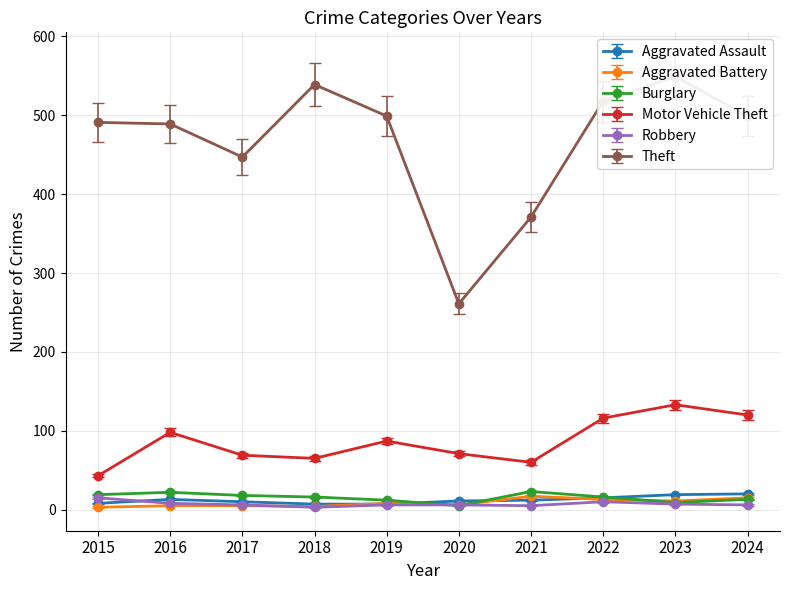

How many data points does each series have?

10